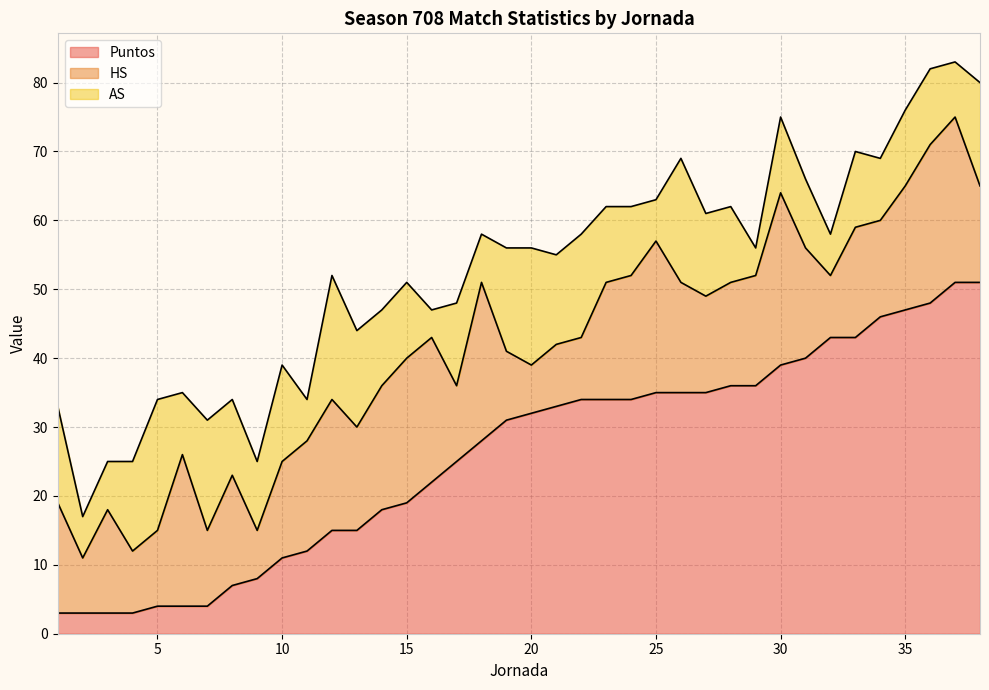

What is the maximum value shown in the chart?

51